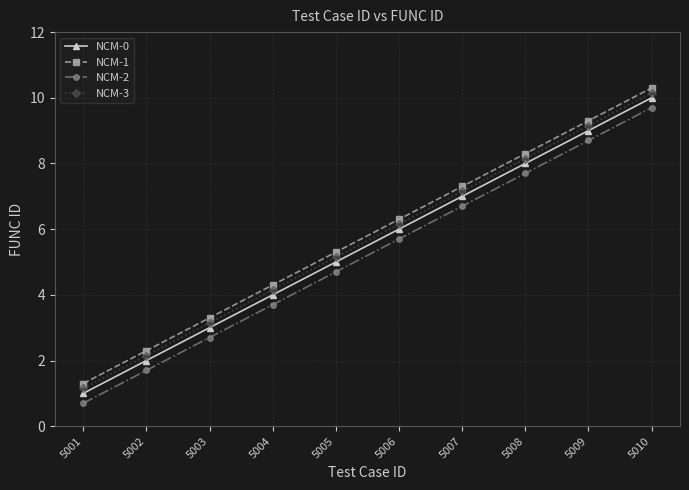

What is the average value of the NCM-2 series?

5.2